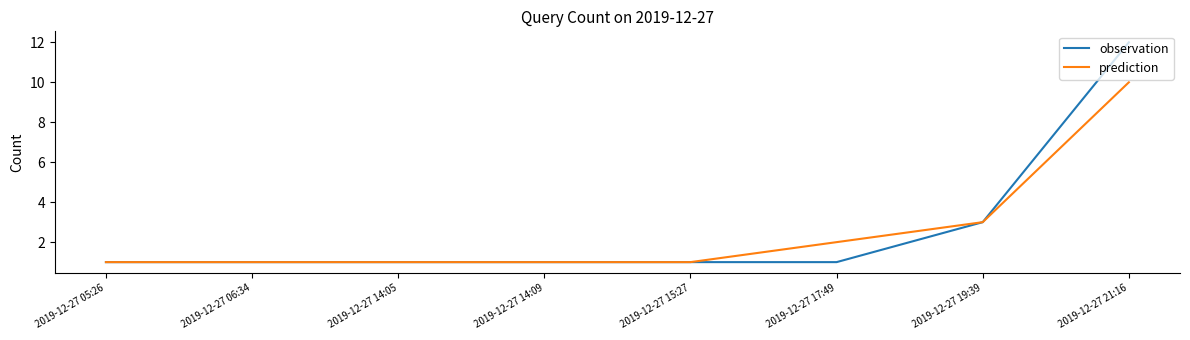

Rank the series by their maximum value, from highest to lowest.

observation, prediction